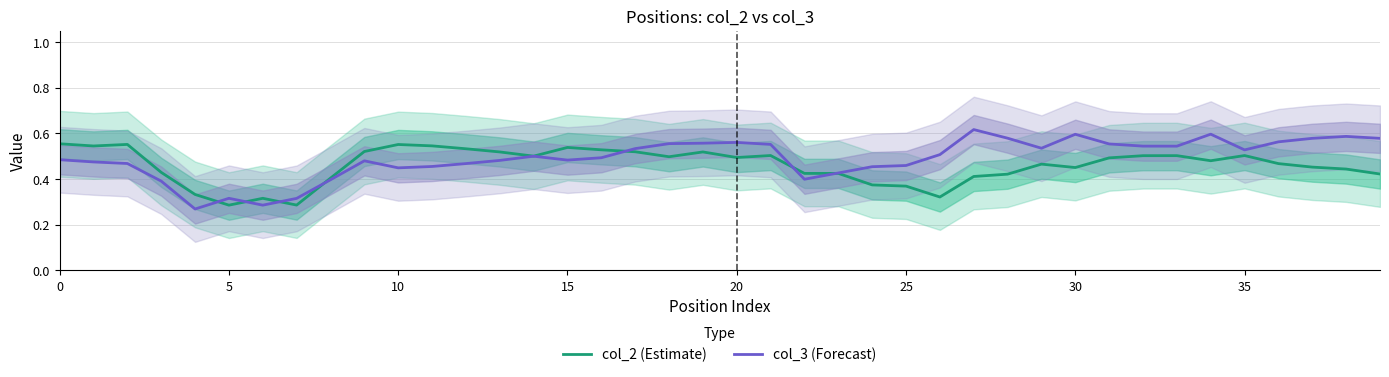

At how many categories does at least one series exceed 0?

40